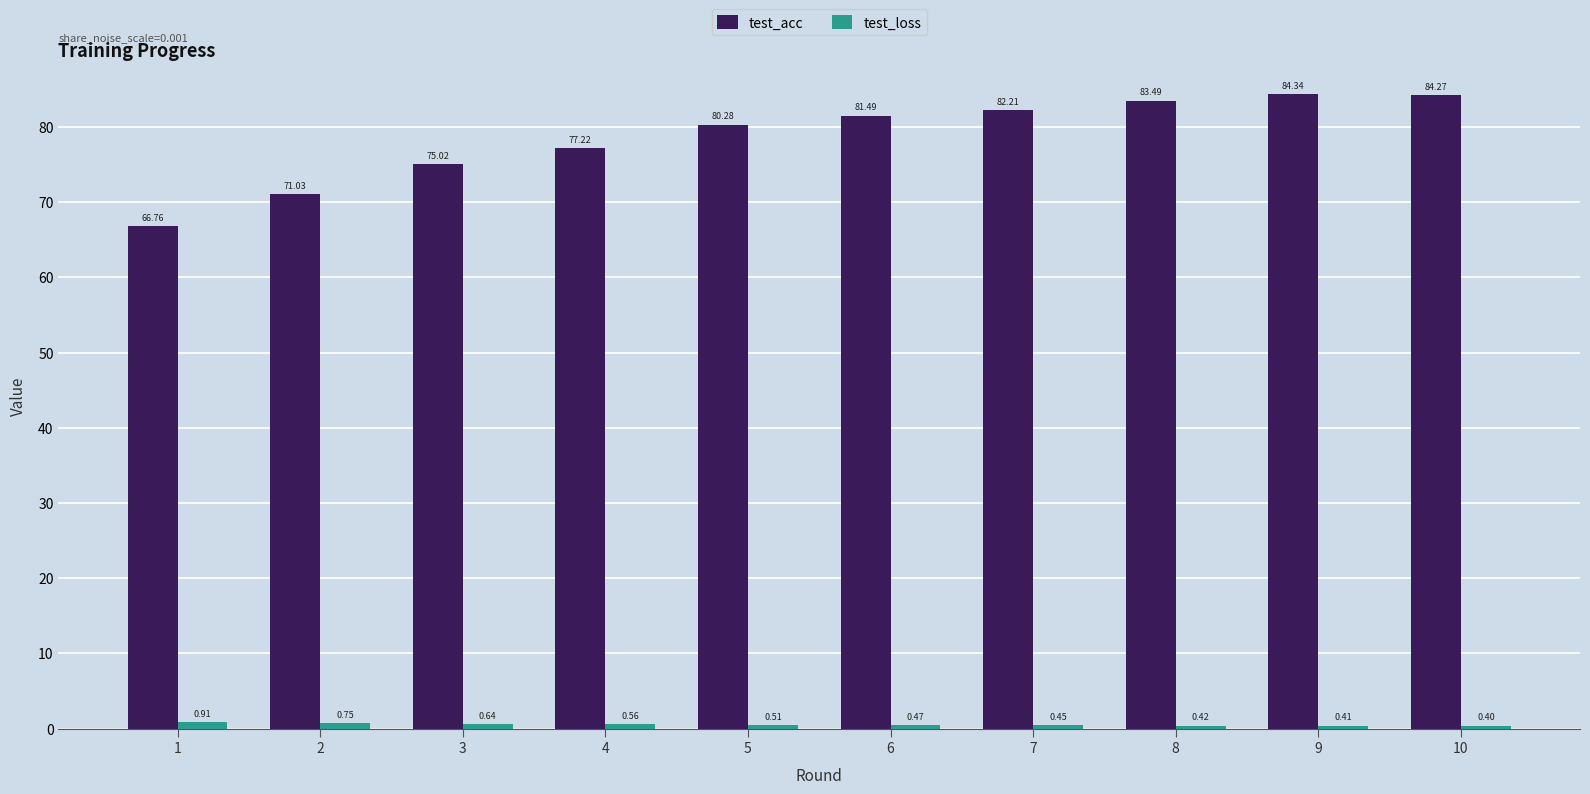

What are all the series names shown in the legend?

test_acc, test_loss